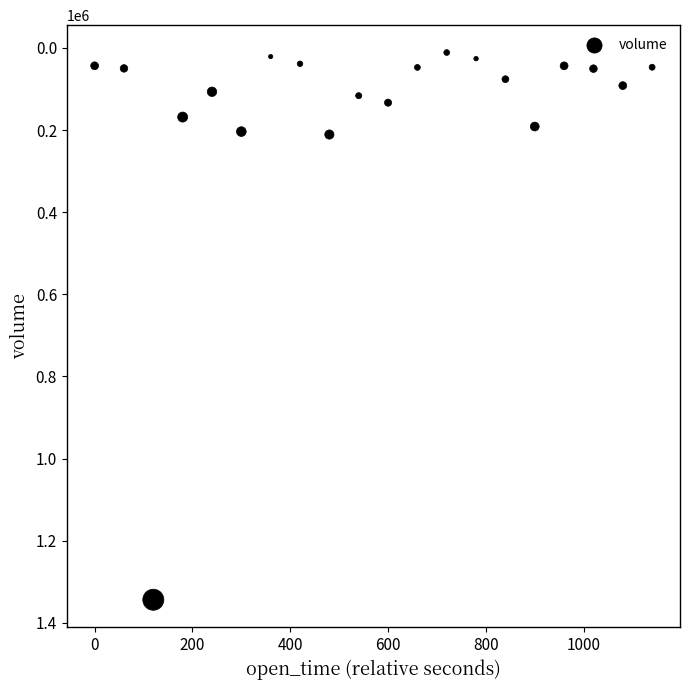

What is the range of Y values (max minus min)?

1332566